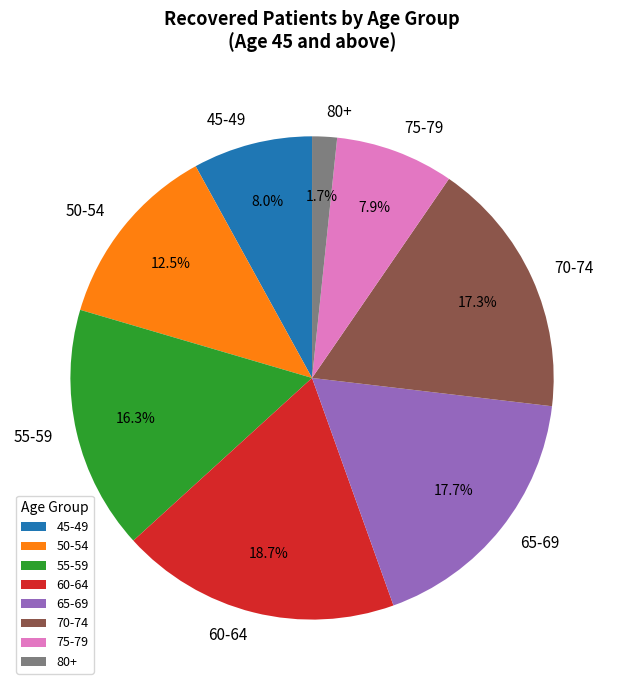

Approximately how many times larger is the value at 75-79 compared to 60-64?

0.4